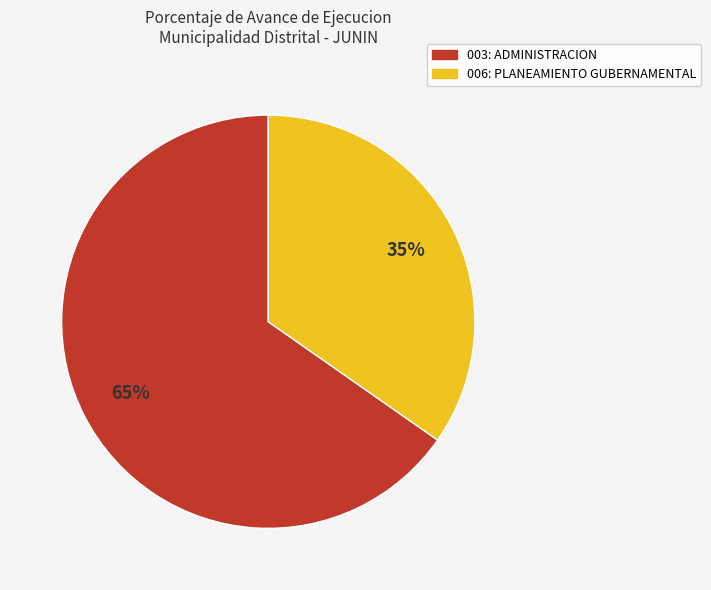

What is the ratio of the value at 003: ADMINISTRACION to the value at 006: PLANEAMIENTO GUBERNAMENTAL?

1.9